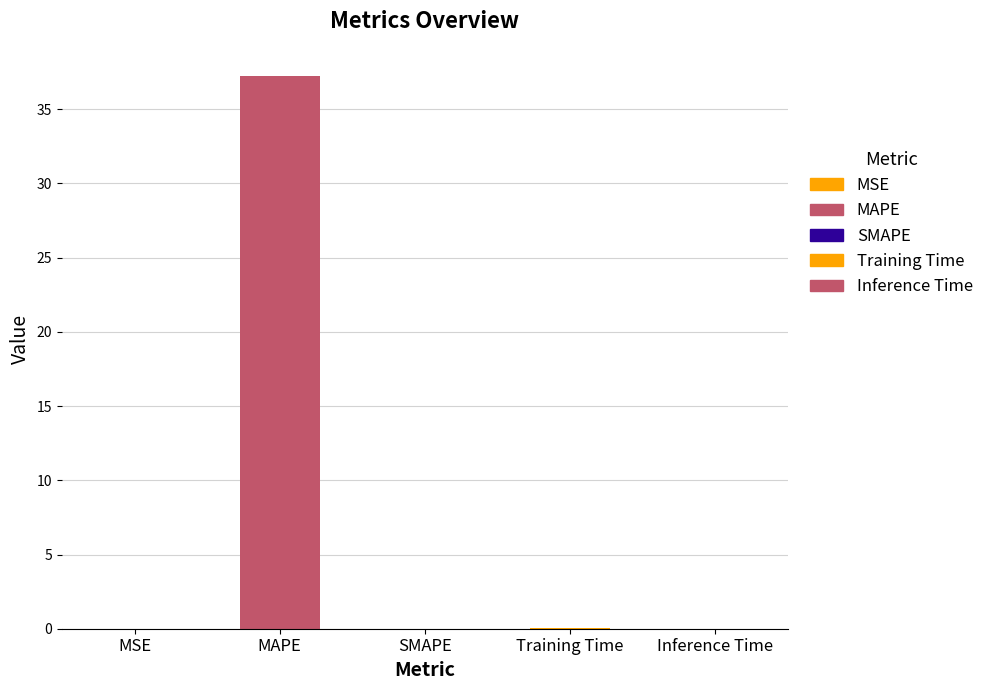

How many bars are there in total?

5